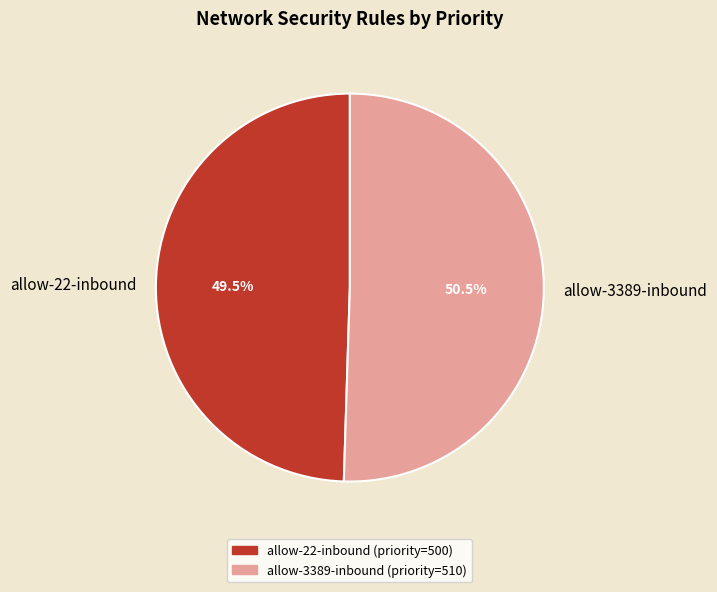

To the nearest percent, what is the combined percentage of allow-22-inbound and allow-3389-inbound?

100%